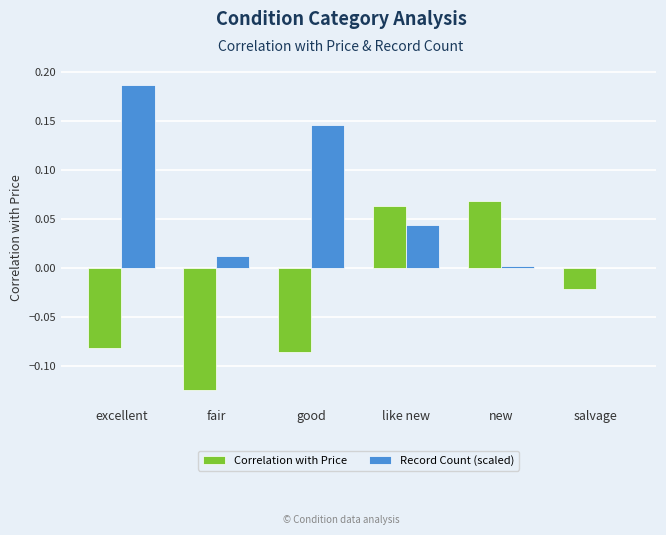

Between excellent and new, which series saw the biggest shift?

Record Count (scaled)